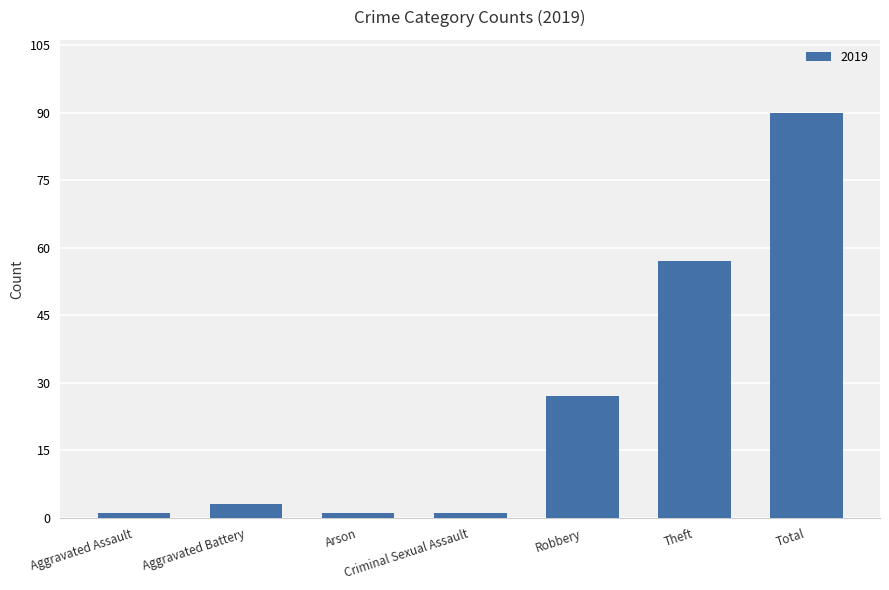

The value at Theft is 12. True or false?

False